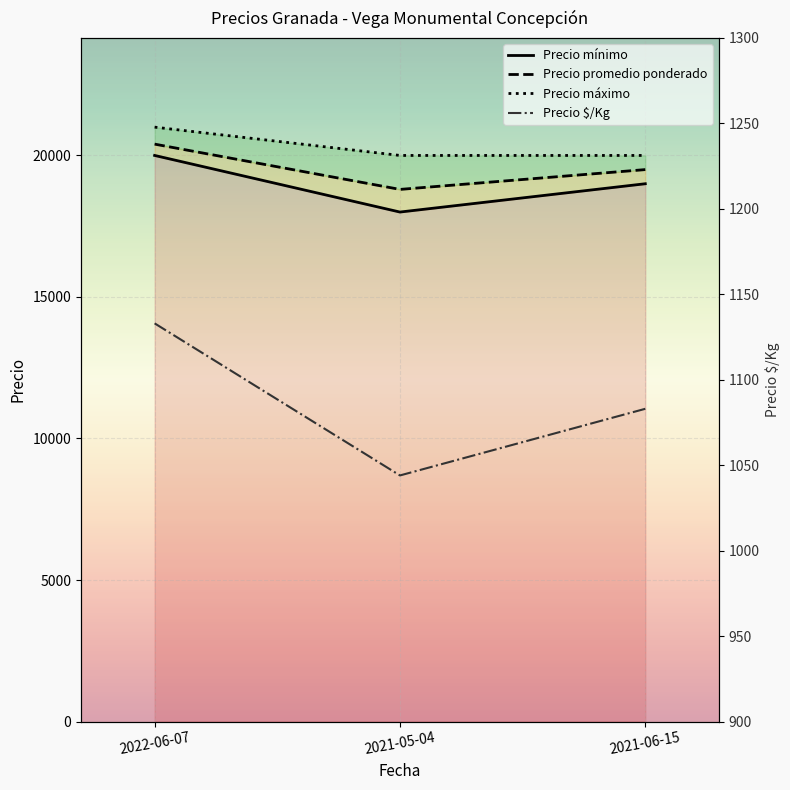

List the series in order of their peak value, lowest first.

Precio $/Kg, Precio mínimo, Precio promedio ponderado, Precio máximo